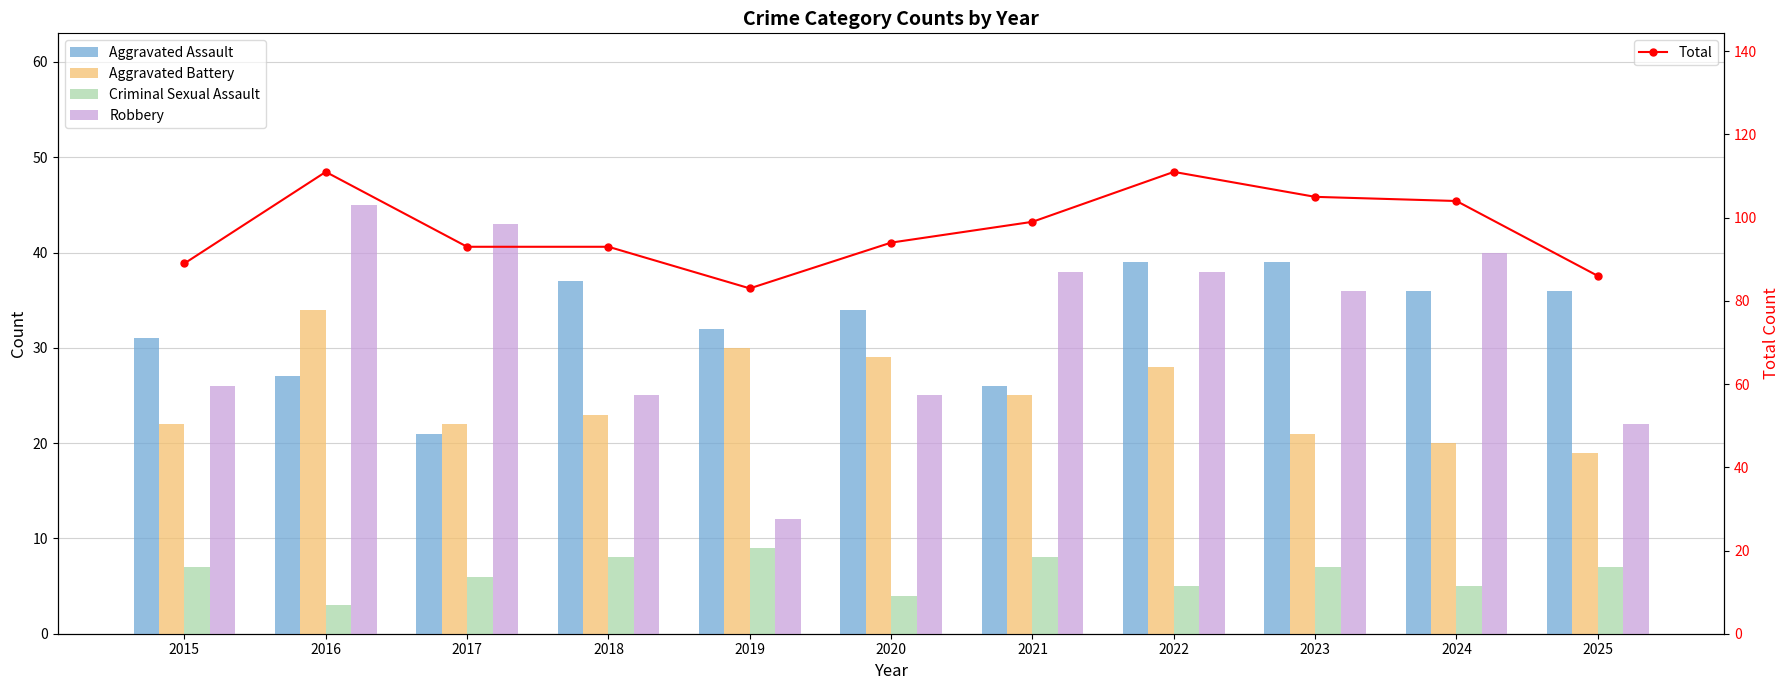

Is the value of Aggravated Battery at 2025 greater than the value of Robbery at 2015?

No